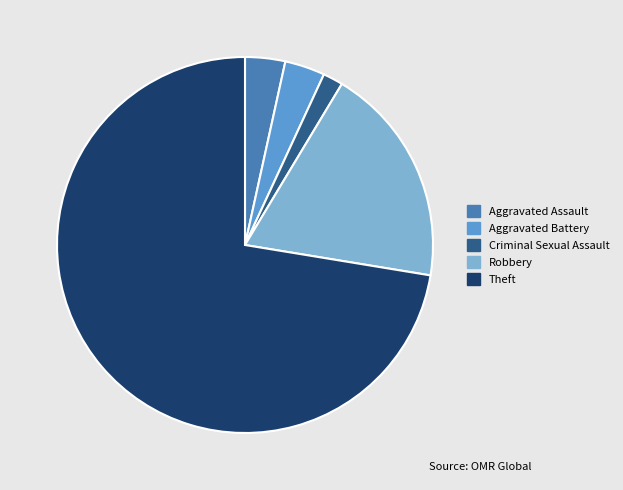

How many slices are in this pie chart?

5